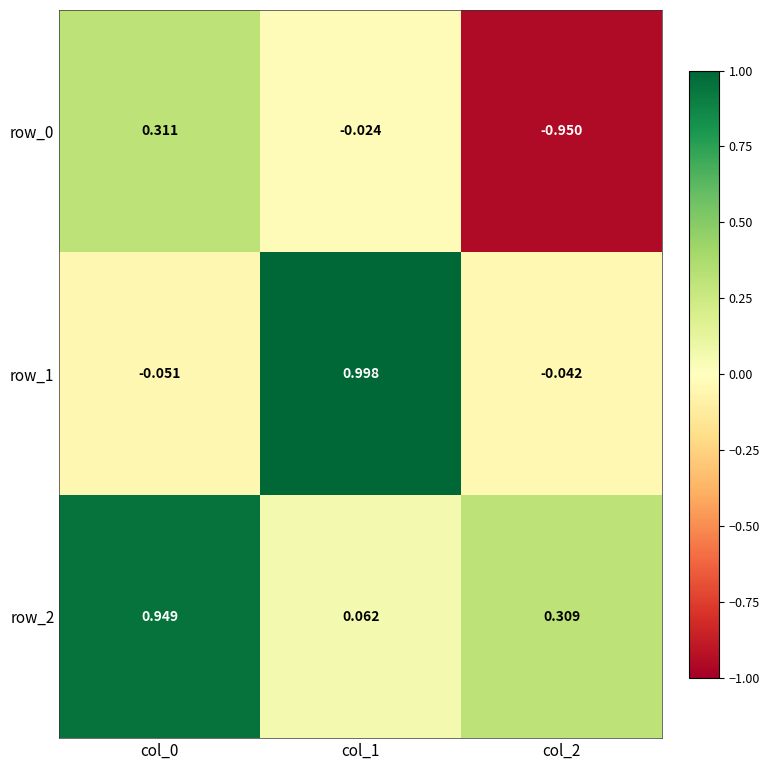

Which has a higher value, col_2 or col_0?

col_0